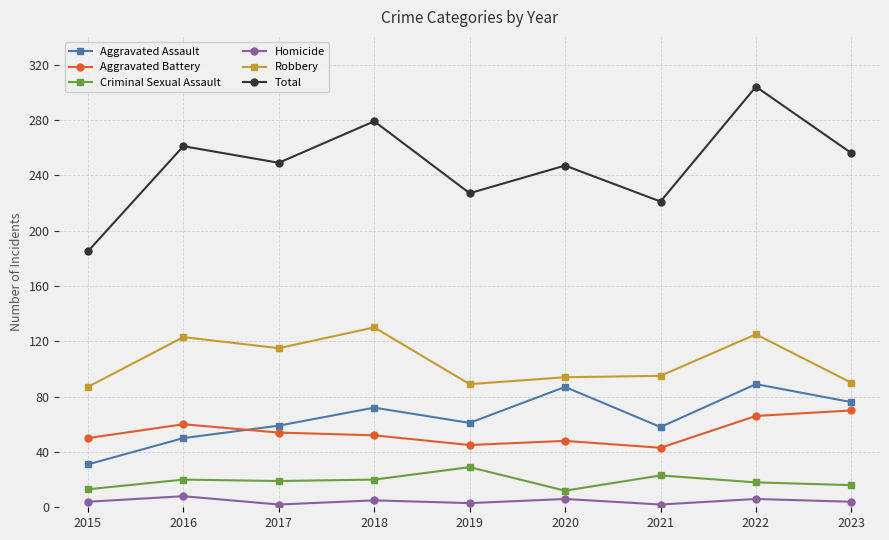

True or false: Aggravated Battery and Robbery intersect in this chart.

False